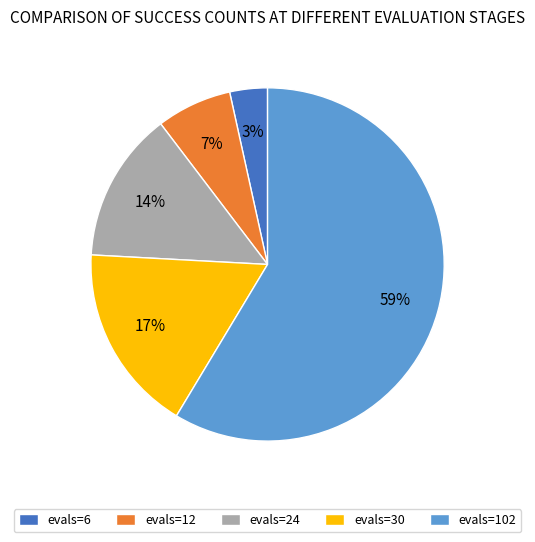

What is the smallest slice in the pie chart?

evals=6